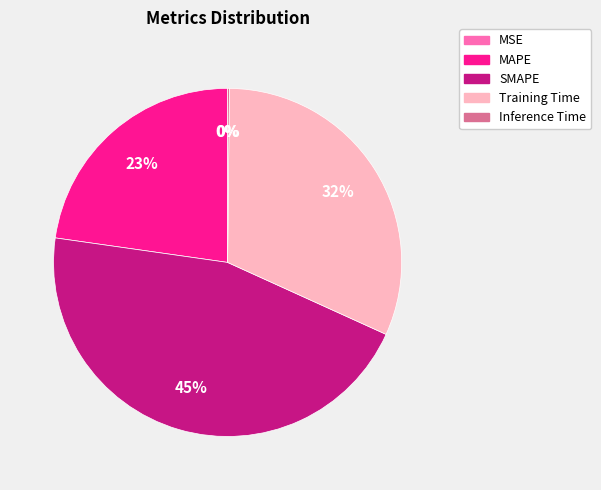

Is the sum of SMAPE and MAPE greater than half?

Yes